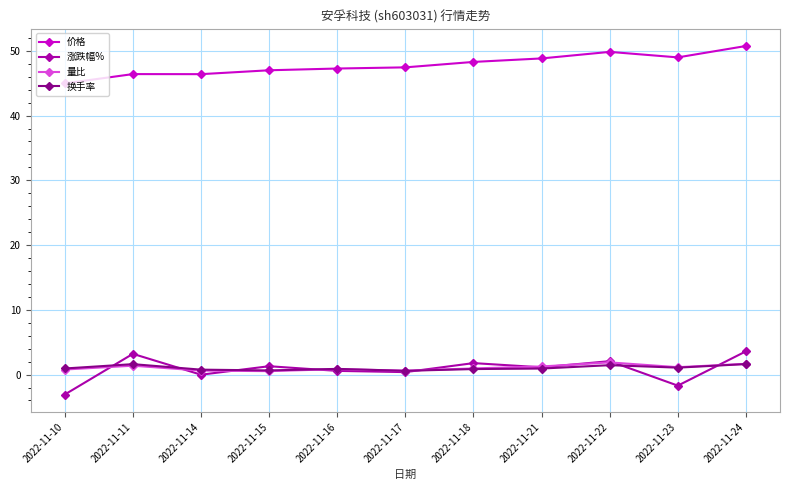

Is it true that 量比 equals 0.6 at 2022-11-14?

True